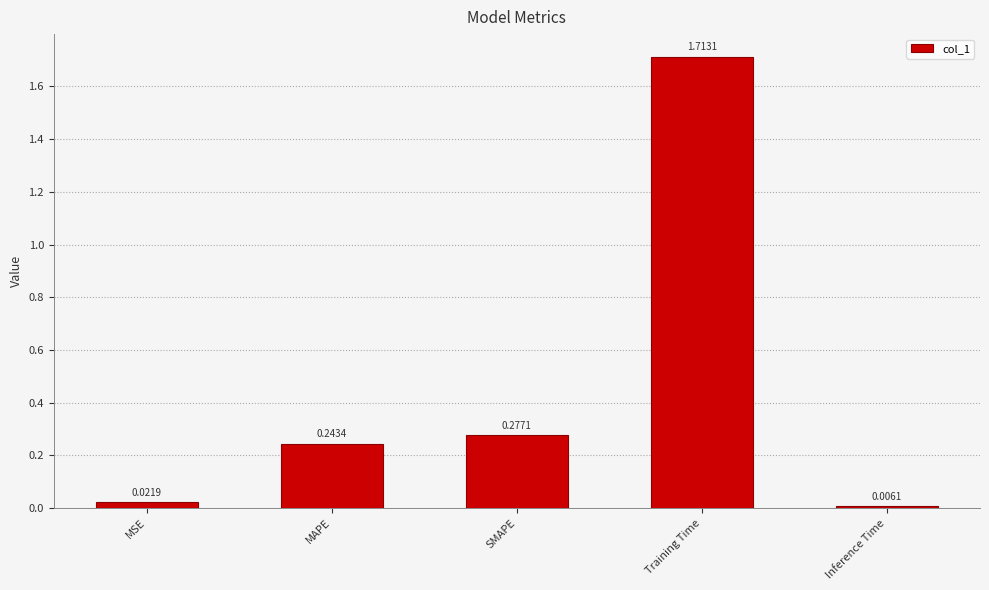

What position from the right is MAPE?

4